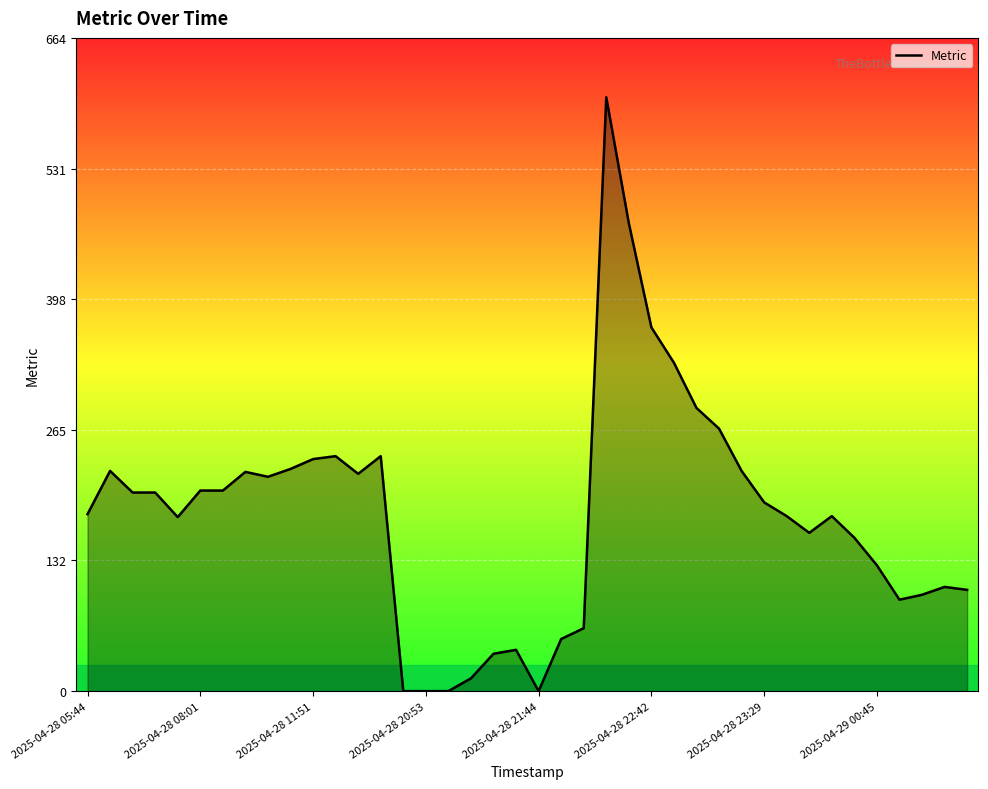

What is the difference between the maximum and minimum values?

604